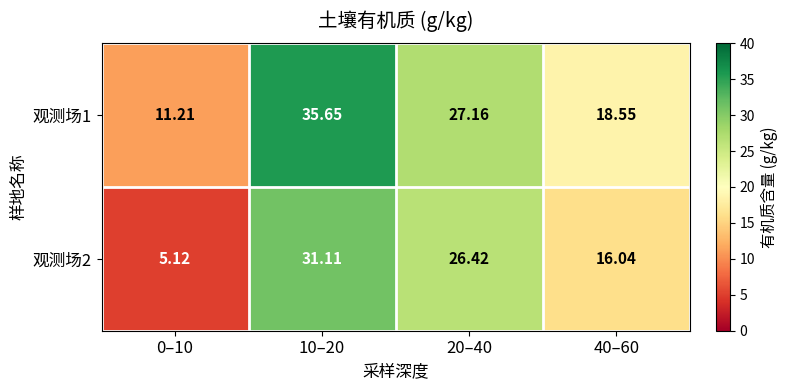

Count the number of data series in this chart.

2